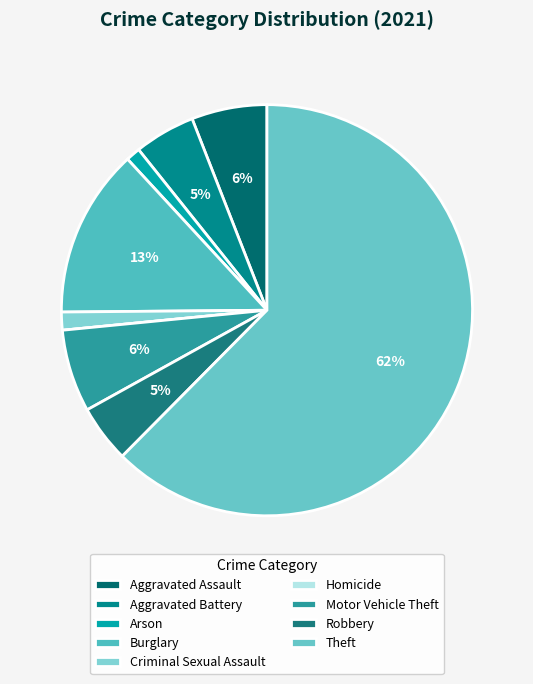

Which category accounts for the majority?

Theft